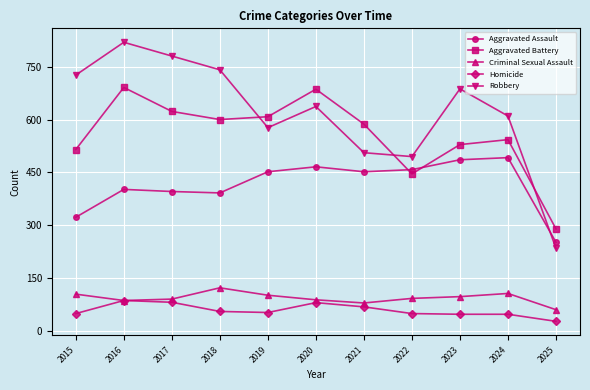

Does the chart display data point markers on the line(s)?

Yes